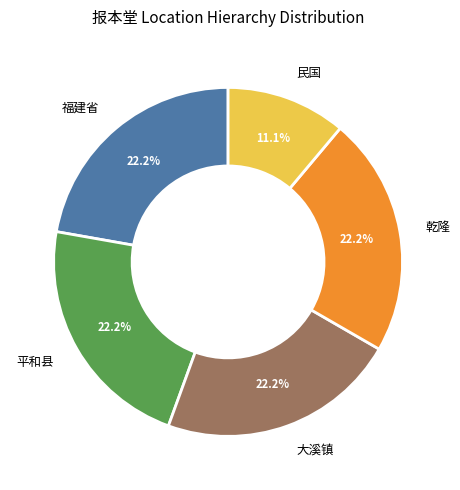

What percentage is the 福建省 slice, to the nearest percent?

22%